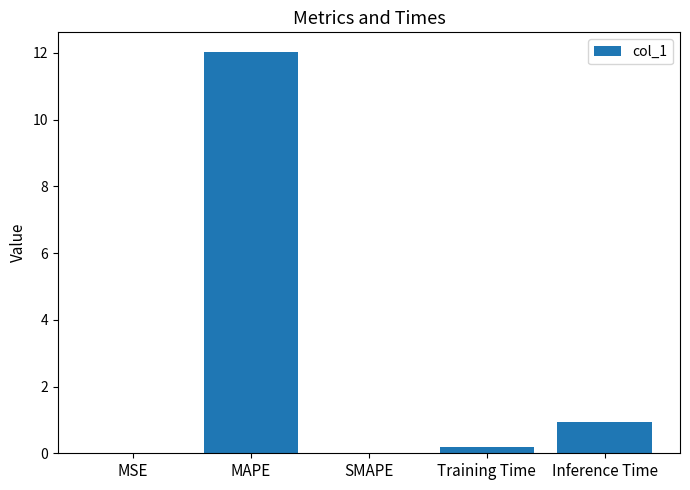

Which has a higher value, MAPE or Inference Time?

MAPE